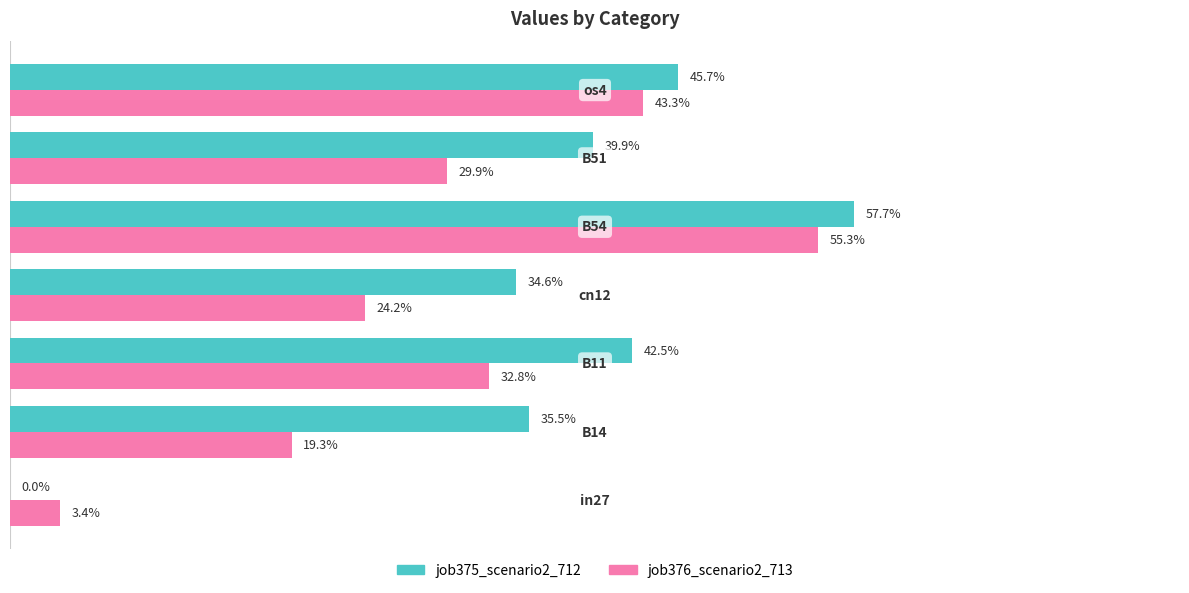

How many groups of bars are there?

7